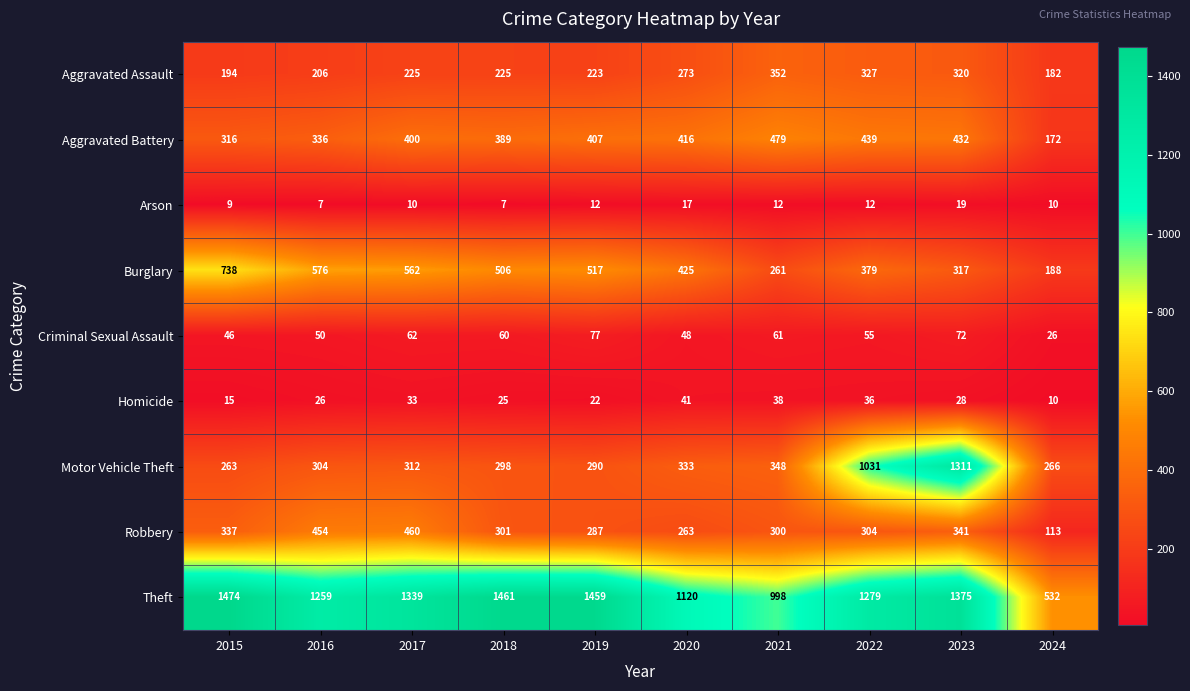

Is it true that Aggravated Battery equals 618 at 2019?

False